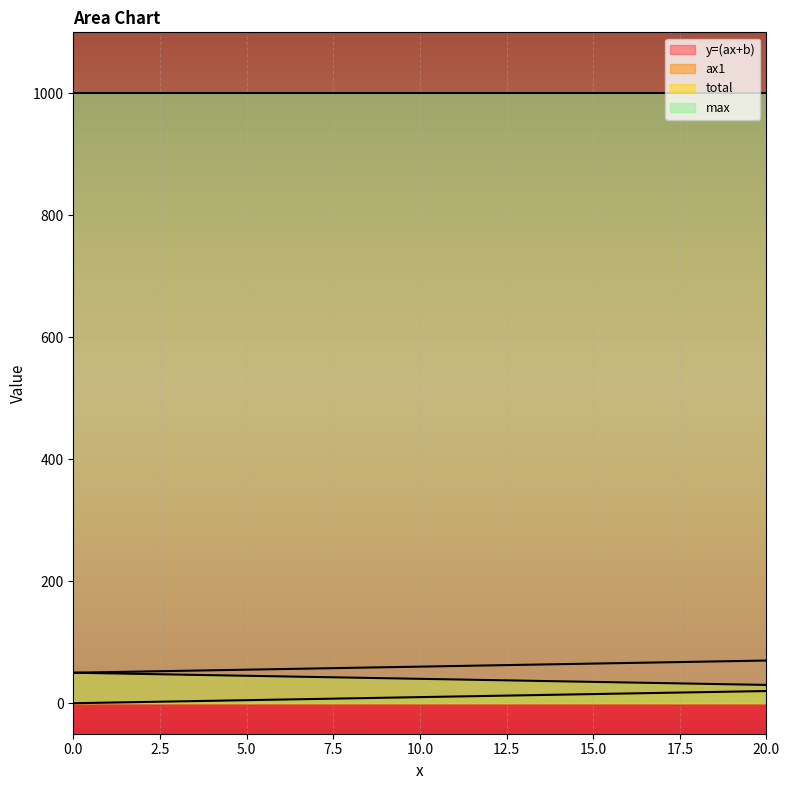

True or false: max and total cross at least once.

False